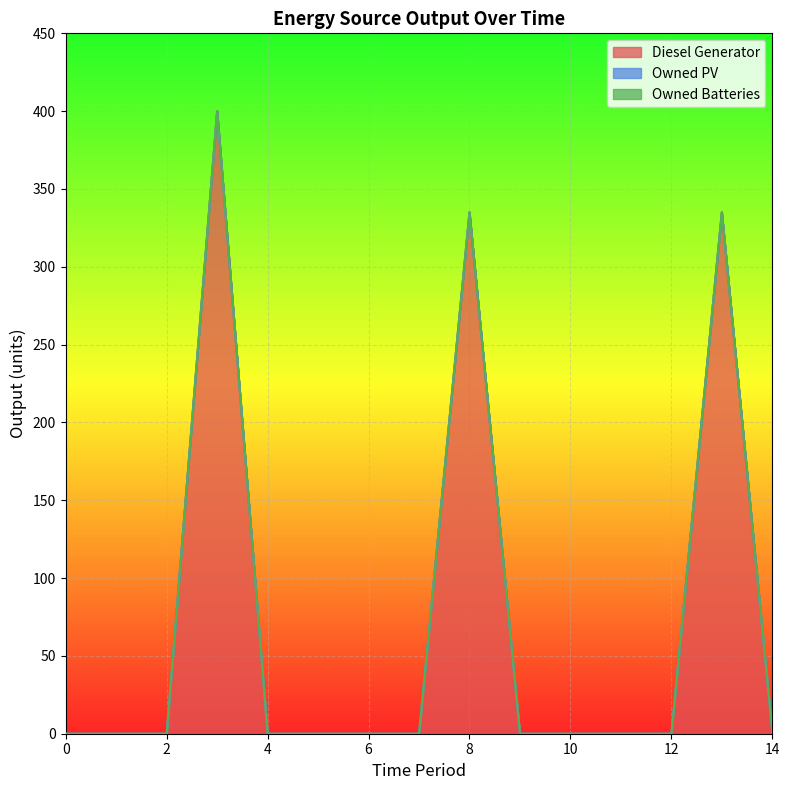

Count the number of data series in this chart.

3